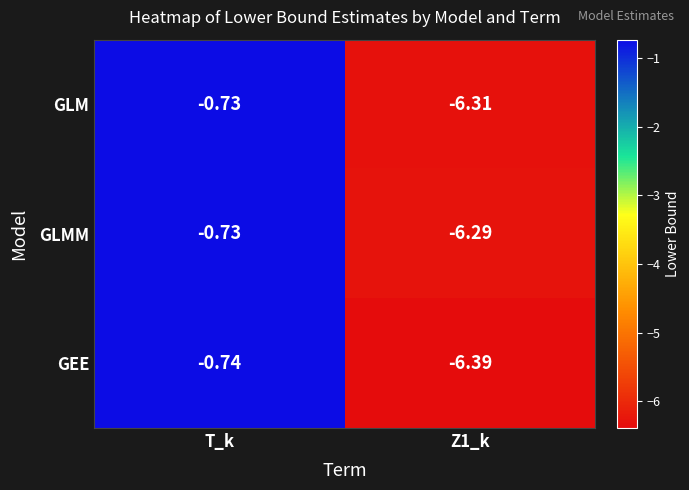

At which label does GLM reach its peak?

T_k